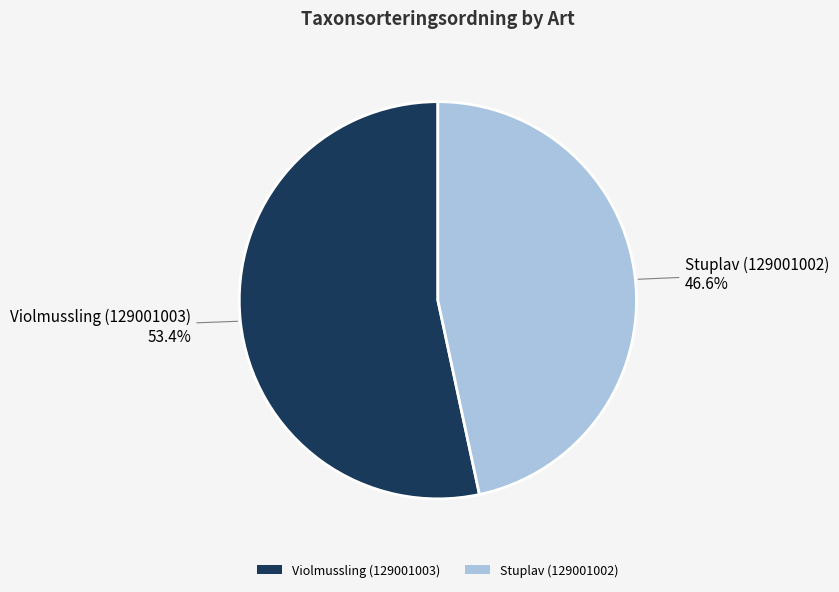

To the nearest percent, what portion does Violmussling (129001003) represent?

53%